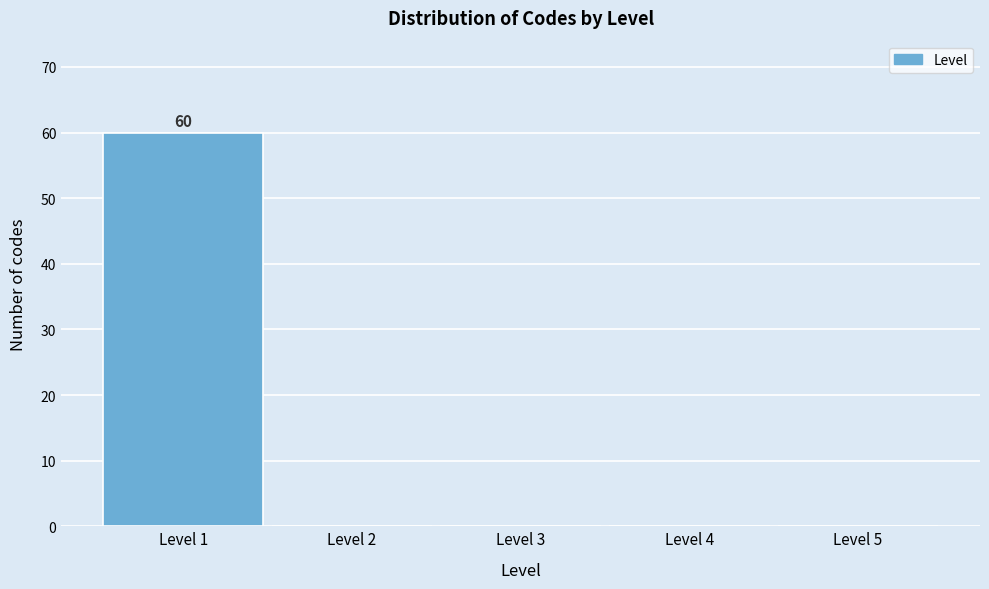

Which range on the x-axis has the tallest bar?

0.5 to 1.5